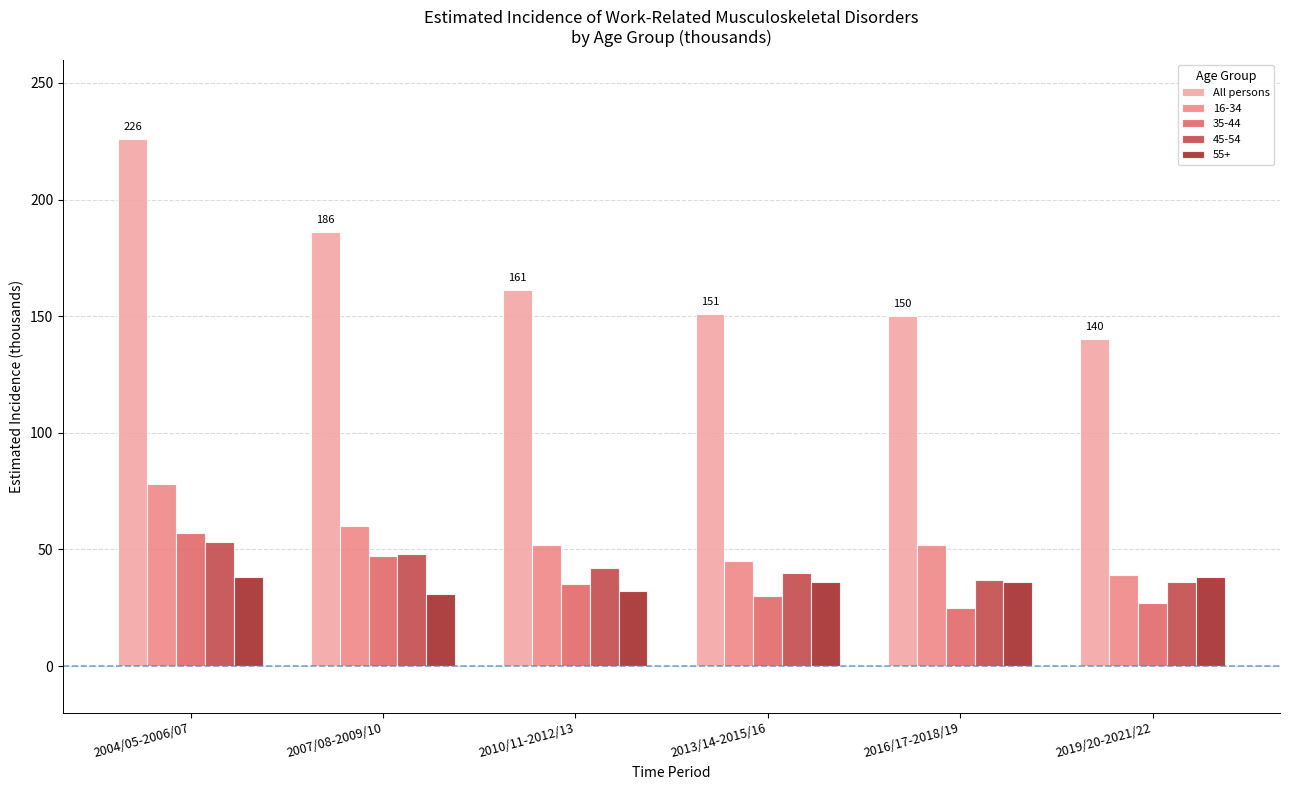

Which series has the largest total across all categories?

All persons